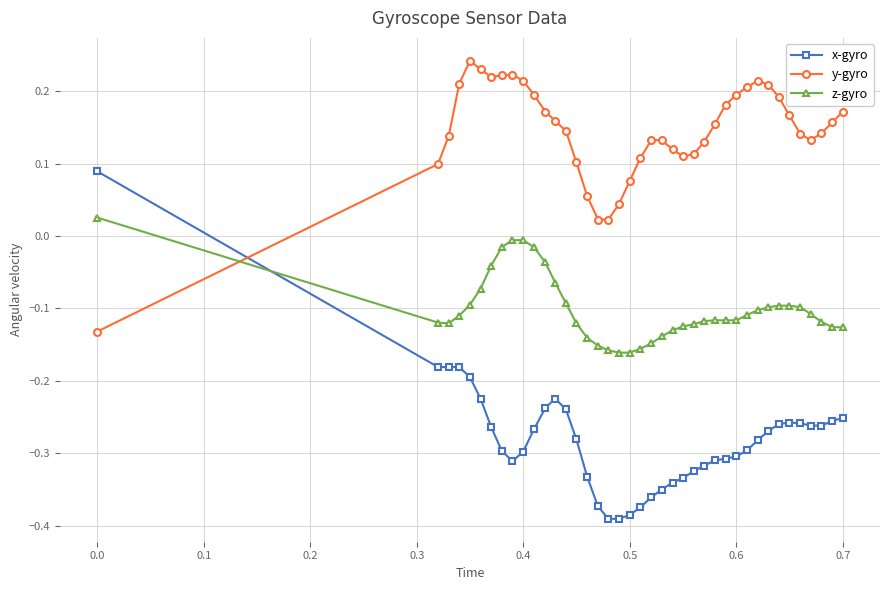

Rank the series by their maximum value, from lowest to highest.

z-gyro, x-gyro, y-gyro